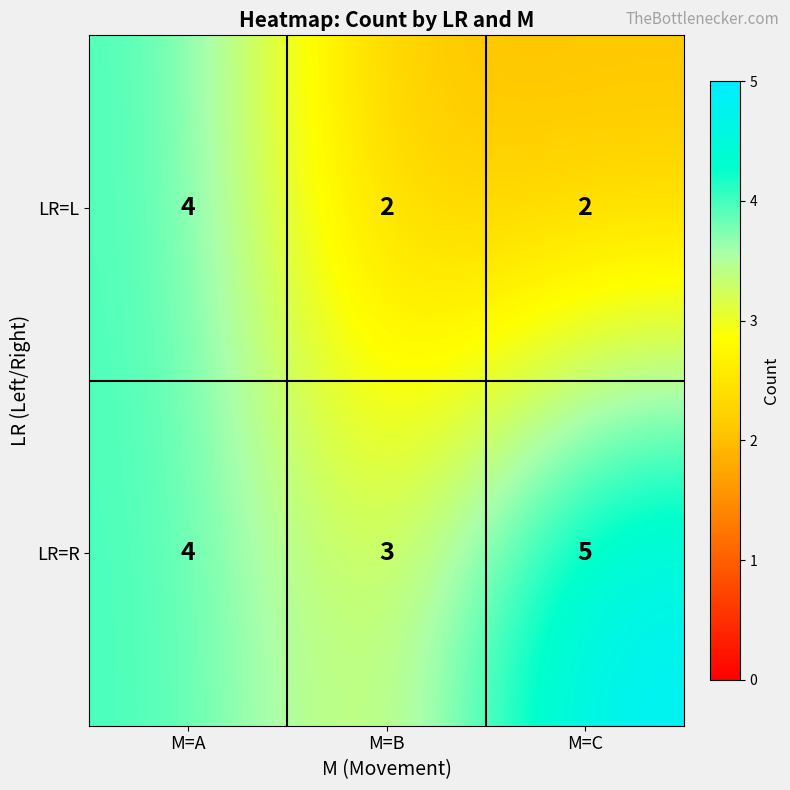

Is the value of LR=R at M=B greater than the value of LR=L at M=C?

Yes